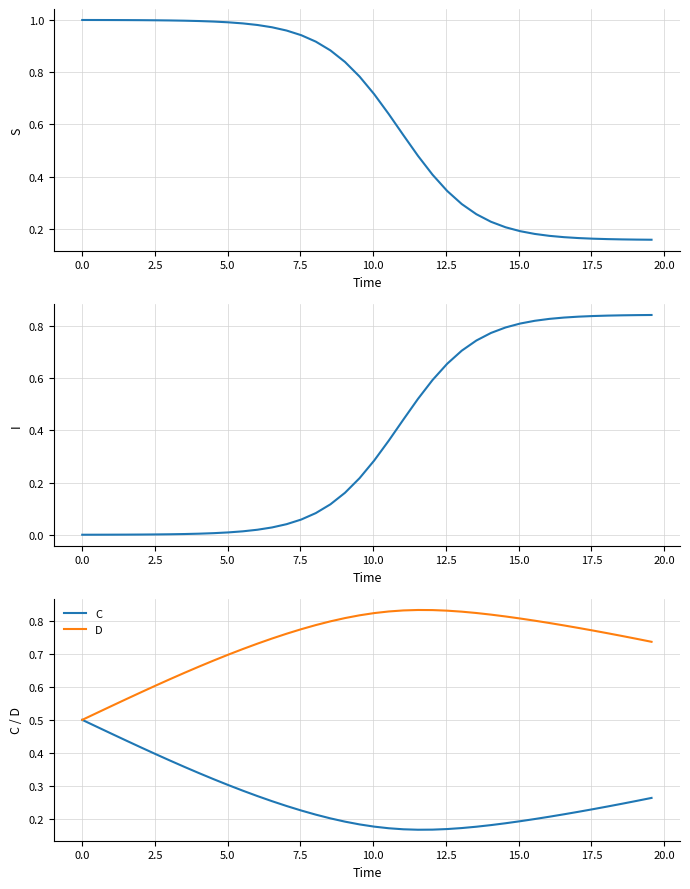

At 0.0, list the series in order from smallest to largest.

I, C, D, S